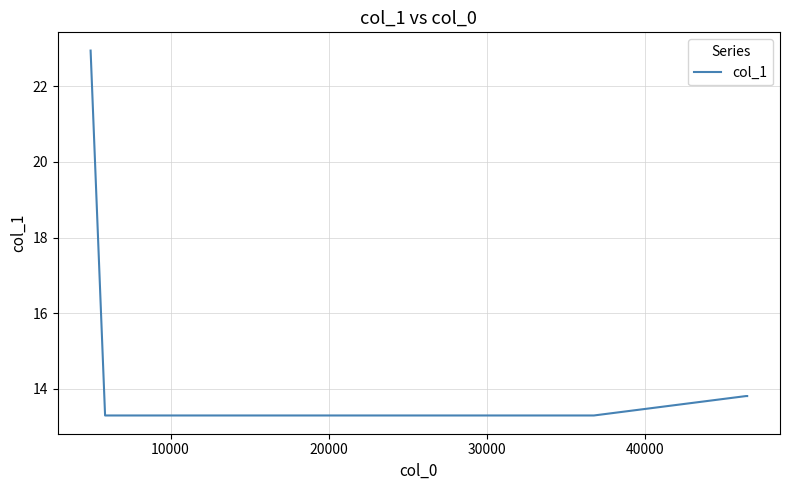

What is the average value?

15.1